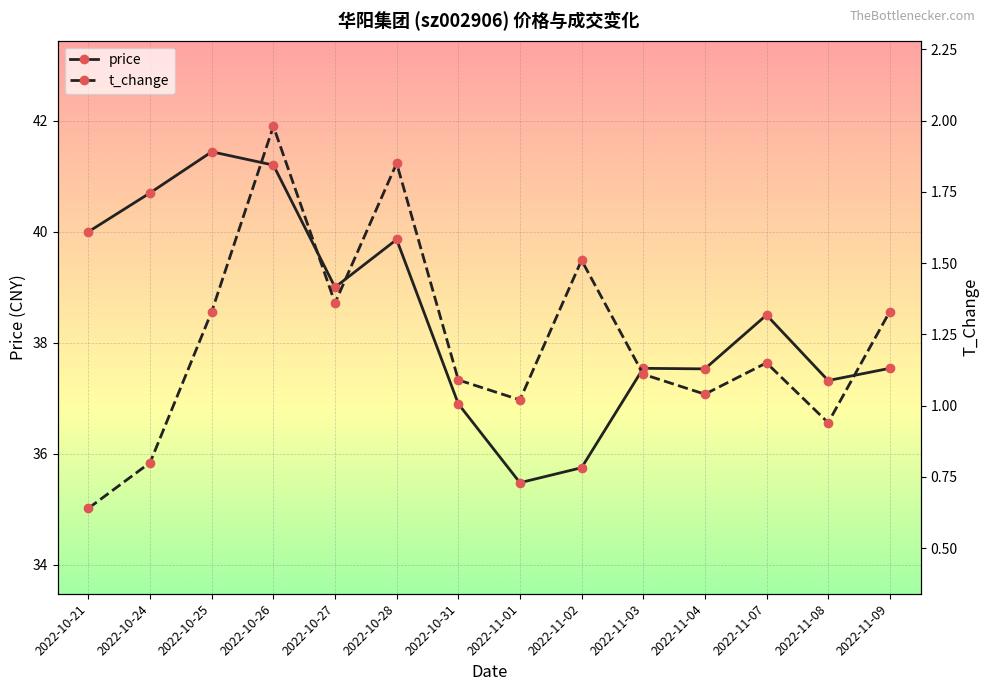

How many data points does each series have?

14